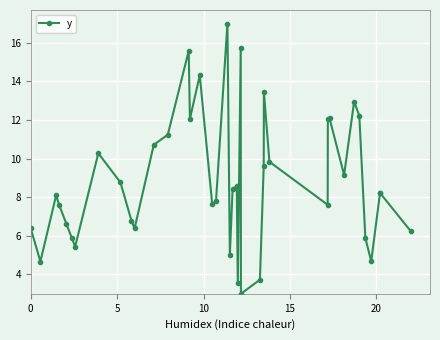

What is the minimum value shown in the chart?

3.0